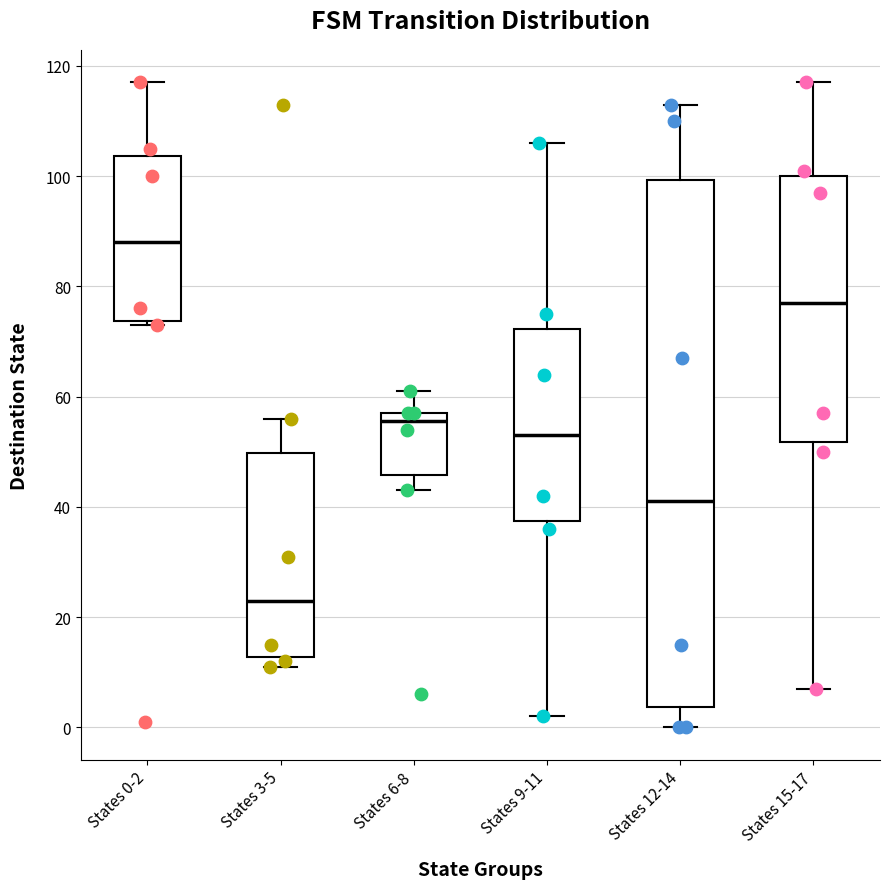

Reading left to right, transcribe this box plot: for each box, give where its median line is, the range the box spans, and where its two whiskers end, as read against the y-axis. The values are not printed on the chart, so give them approximately, as read against the axis.

States 0-2: median 88, box 74 to 104, whiskers 74 (just below the box's lower edge) to 118
States 3-5: median 24, box 12 to 50, whiskers 12 (just below the box's lower edge) to 56
States 6-8: median 56, box 46 to 58, whiskers 44 to 62
States 9-11: median 54, box 38 to 72, whiskers 2 to 106
States 12-14: median 42, box 4 to 100, whiskers 0 to 114
States 15-17: median 78, box 52 to 100, whiskers 8 to 118